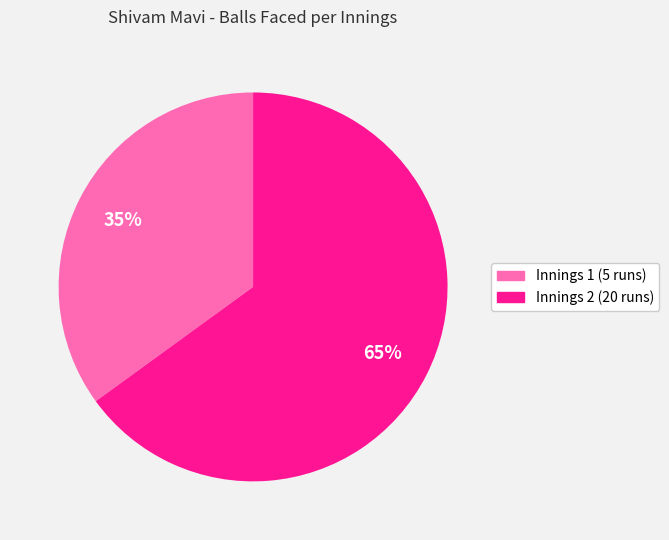

To the nearest percent, what is the difference between the largest and smallest slice percentages?

30%